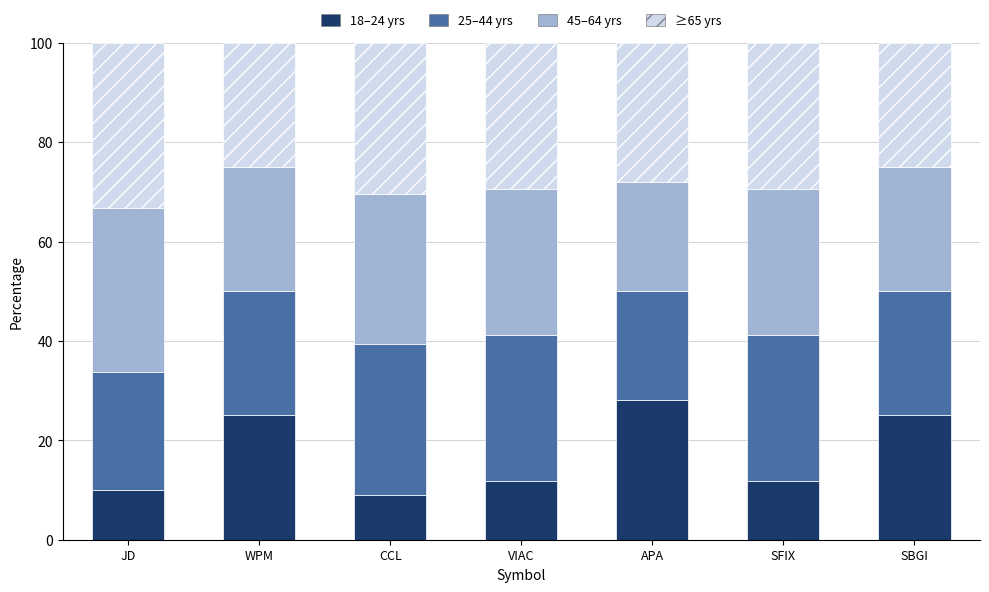

What is the total value across all series at VIAC?

100.0